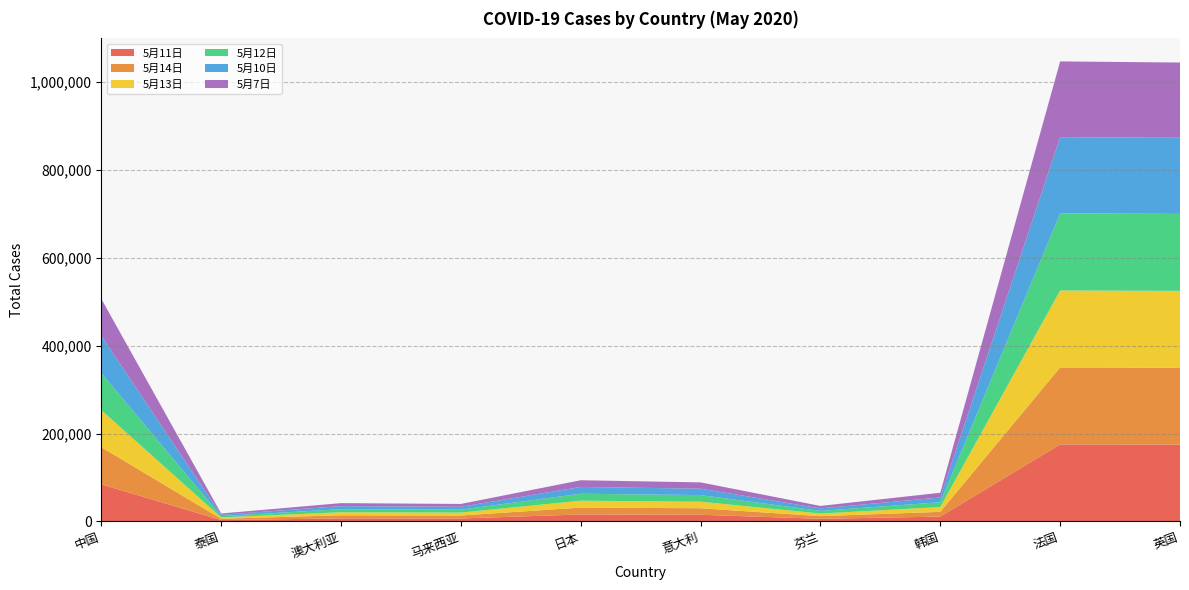

Reading left to right, extract all data points from this chart.

5月11日: 中国=84450	泰国=3015	澳大利亚=6948	马来西亚=6726	日本=15777	意大利=15078	芬兰=5984	韩国=10909	法国=175170	英国=174861
5月14日: 中国=84432	泰国=3009	澳大利亚=6941	马来西亚=6656	日本=15663	意大利=14877	芬兰=5962	韩国=10874	法国=175173	英国=174861
5月13日: 中国=84432	泰国=3009	澳大利亚=6941	马来西亚=6656	日本=15663	意大利=14877	芬兰=5962	韩国=10874	法国=175173	英国=174861
5月12日: 中国=84451	泰国=3015	澳大利亚=6970	马来西亚=6726	日本=15847	意大利=15078	芬兰=5984	韩国=10936	法国=175623	英国=175170
5月10日: 中国=84416	泰国=3000	澳大利亚=6914	马来西亚=6535	日本=15477	意大利=14571	芬兰=5738	韩国=10822	法国=173158	英国=173158
5月7日: 中国=84409	泰国=2992	澳大利亚=6895	马来西亚=6428	日本=15253	意大利=14305	芬兰=5573	韩国=10810	法国=172471	英国=171271